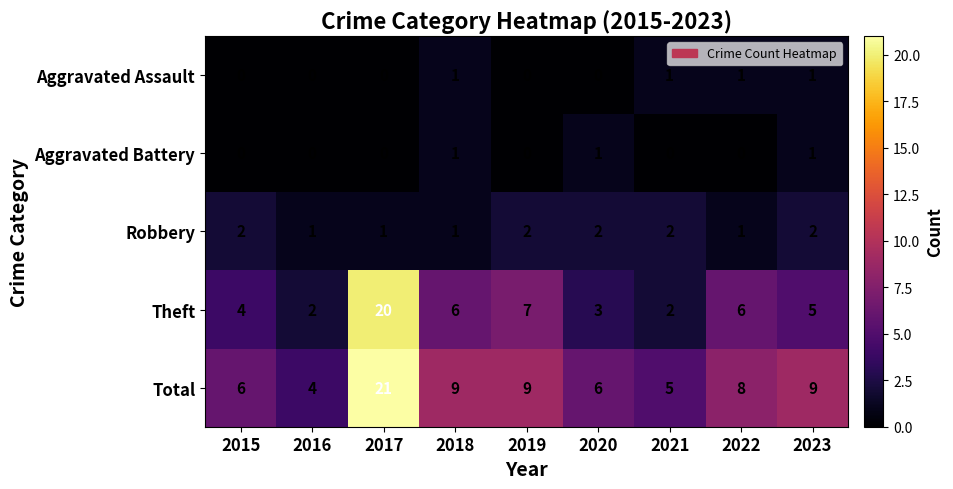

What is the difference between the Total values at 2020 and 2018?

3